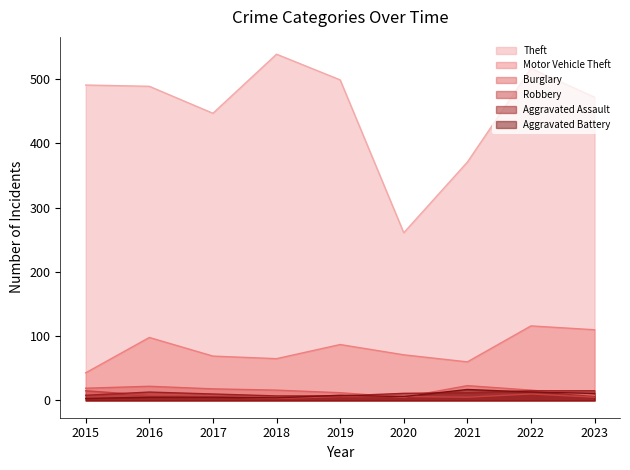

Which category has the highest value in the Motor Vehicle Theft series?

2022